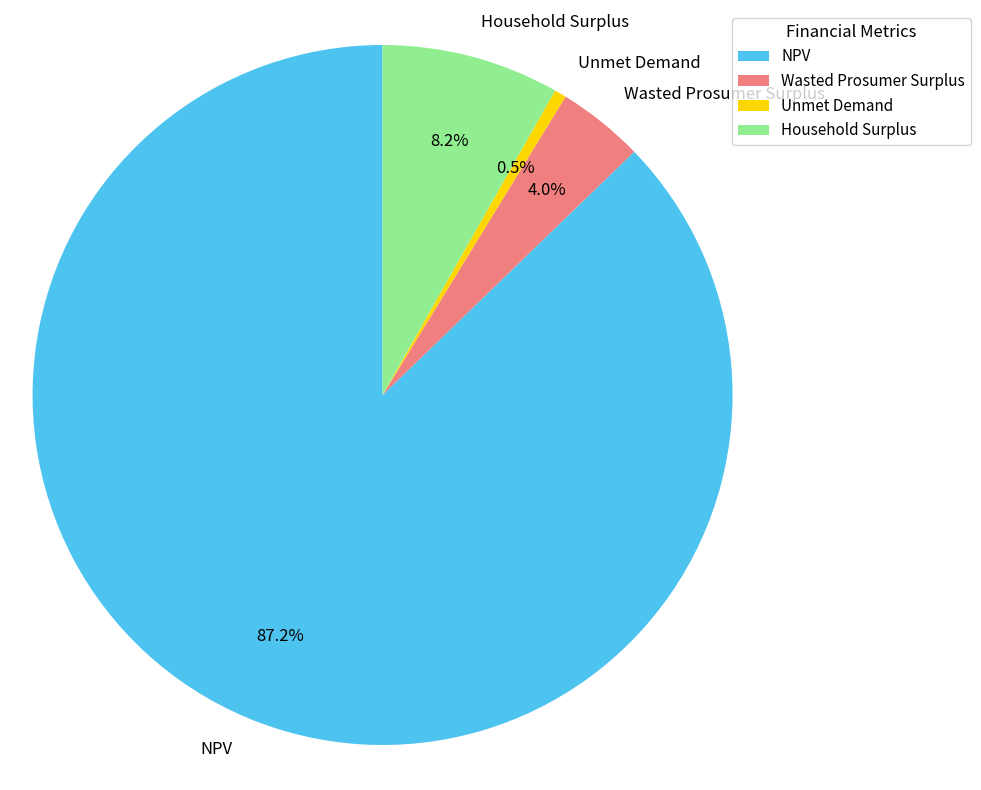

Is there any slice that represents more than half of the pie?

Yes